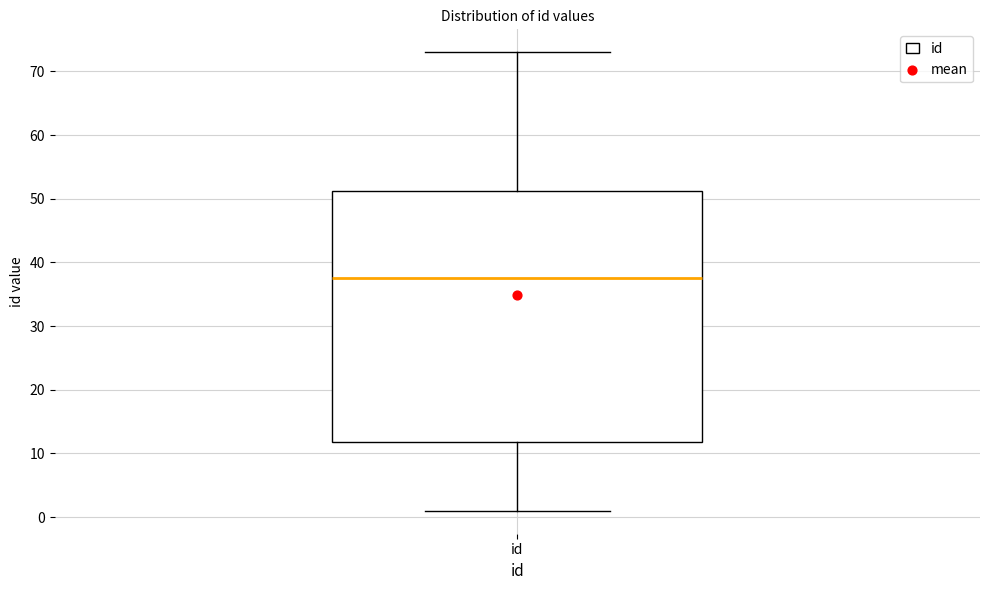

Read this box plot against the y-axis: the position of the median line, the range covered by the box, and the ends of both whiskers. The values are not printed on the chart, so give them approximately, as read against the axis.

median 38, box 12 to 51, whiskers 1 to 73